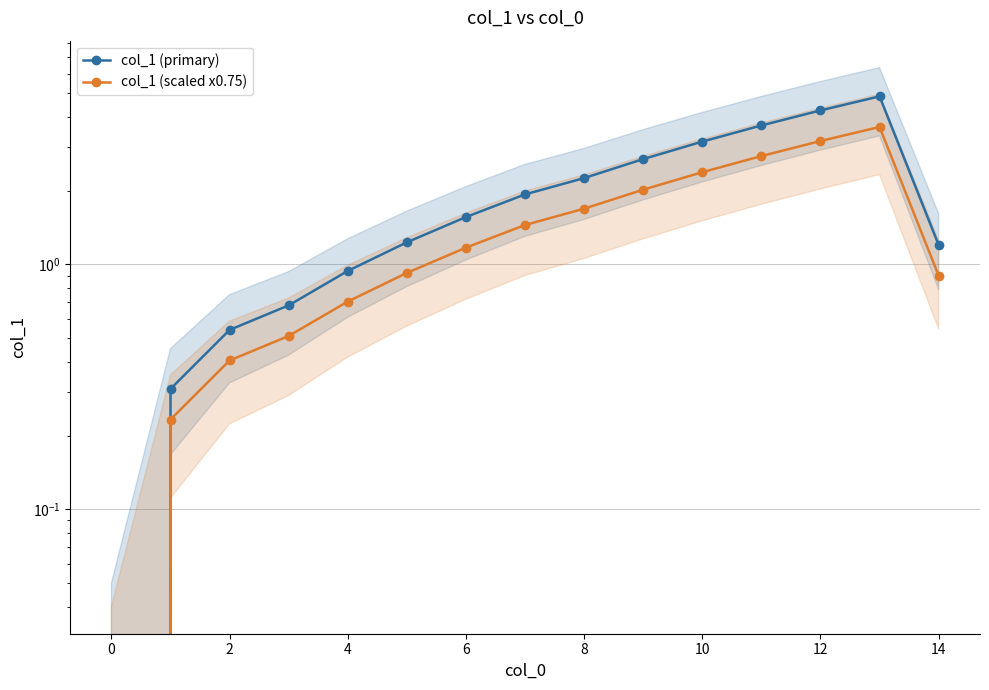

Which has a higher value, 11 or 14?

11